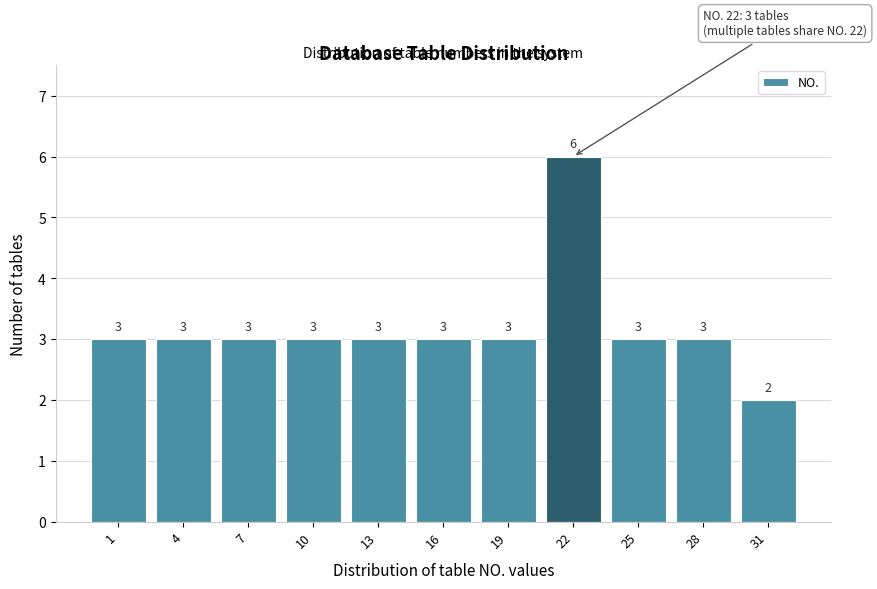

Reading right to left, what are all the values shown in this chart?

31=2	28=3	25=3	22=6	19=3	16=3	13=3	10=3	7=3	4=3	1=3